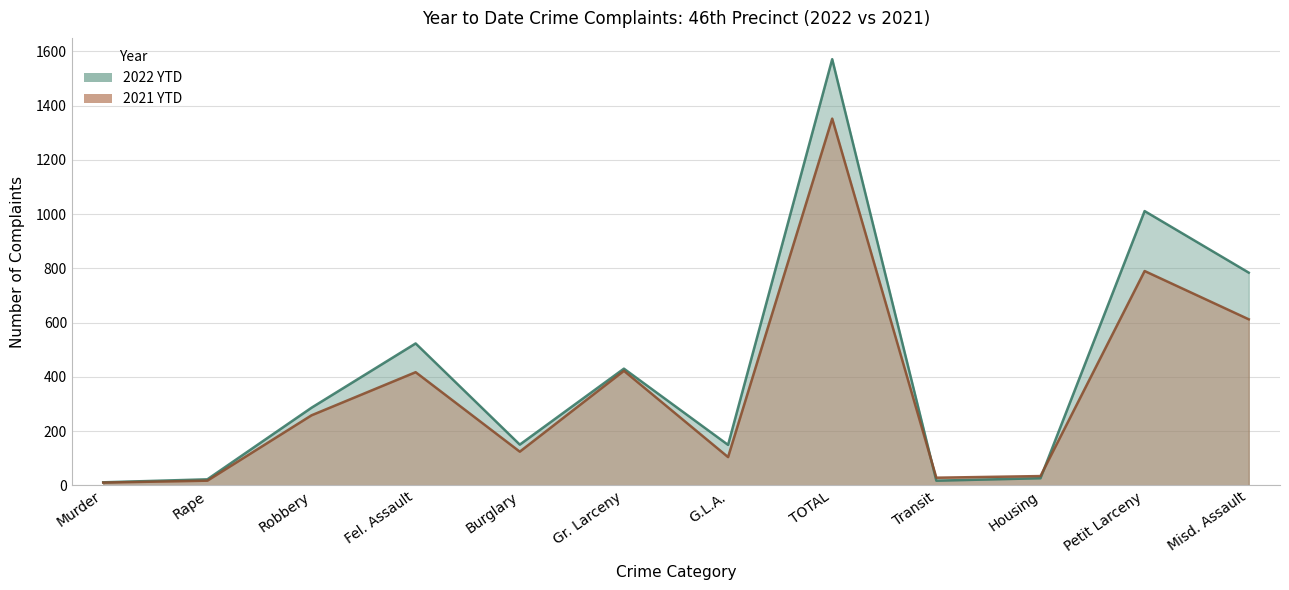

What is the smallest value displayed?

10